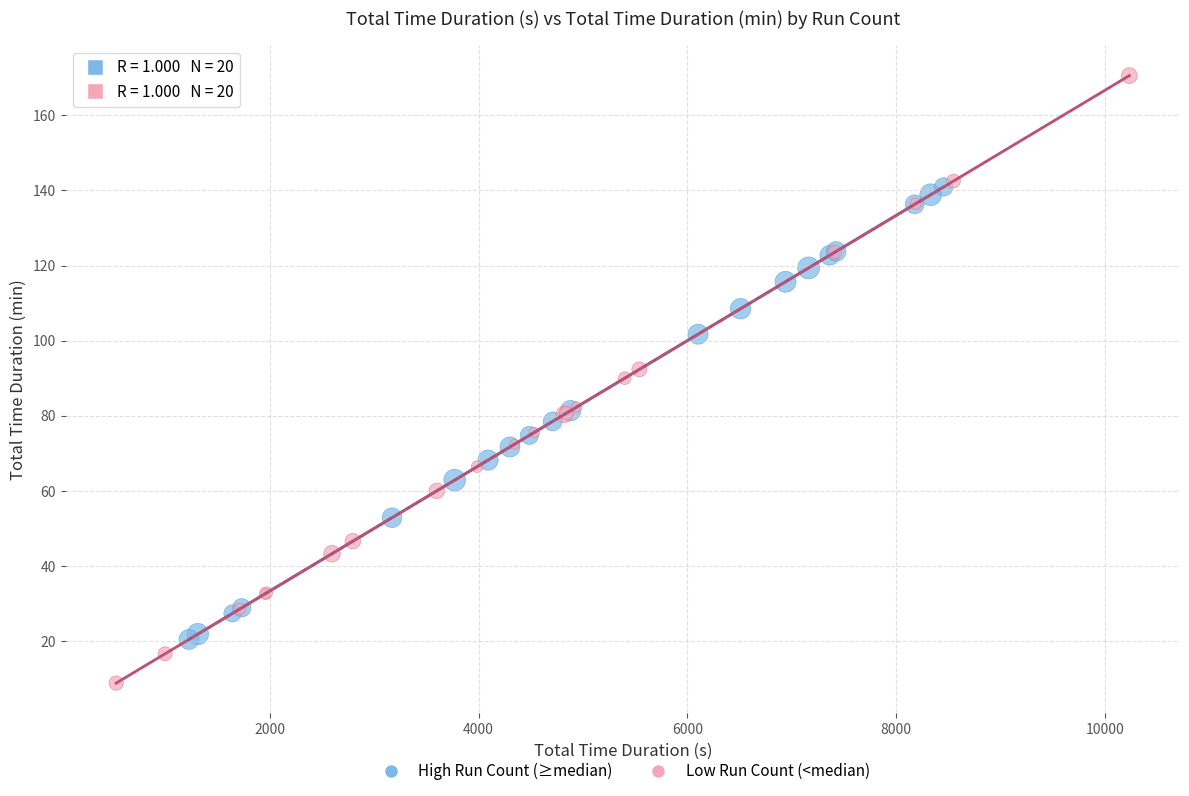

Which series has the widest spread of Y values?

Low Run Count (<median)